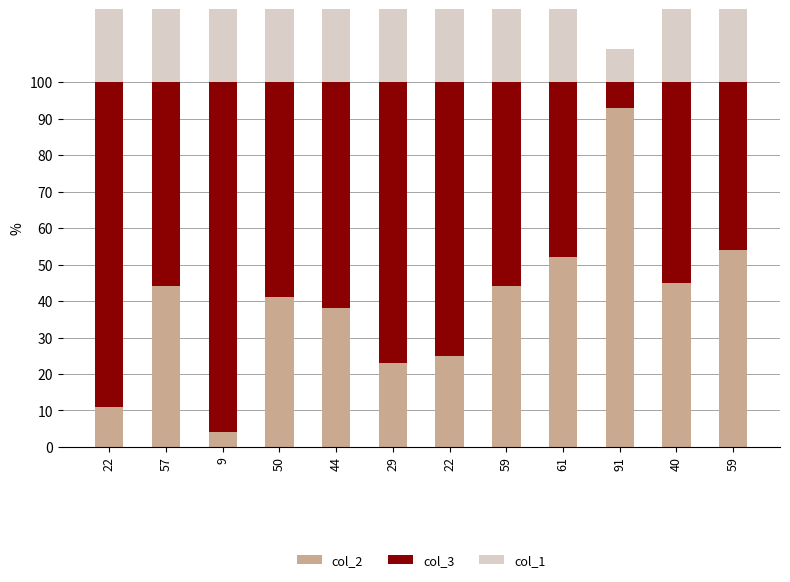

What is the sum of the col_2 values at 22 and 40?

70